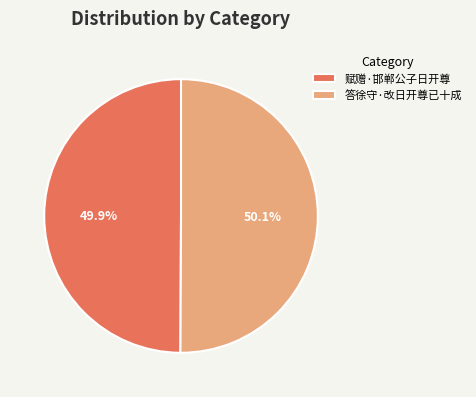

Does any single category account for the majority?

Yes